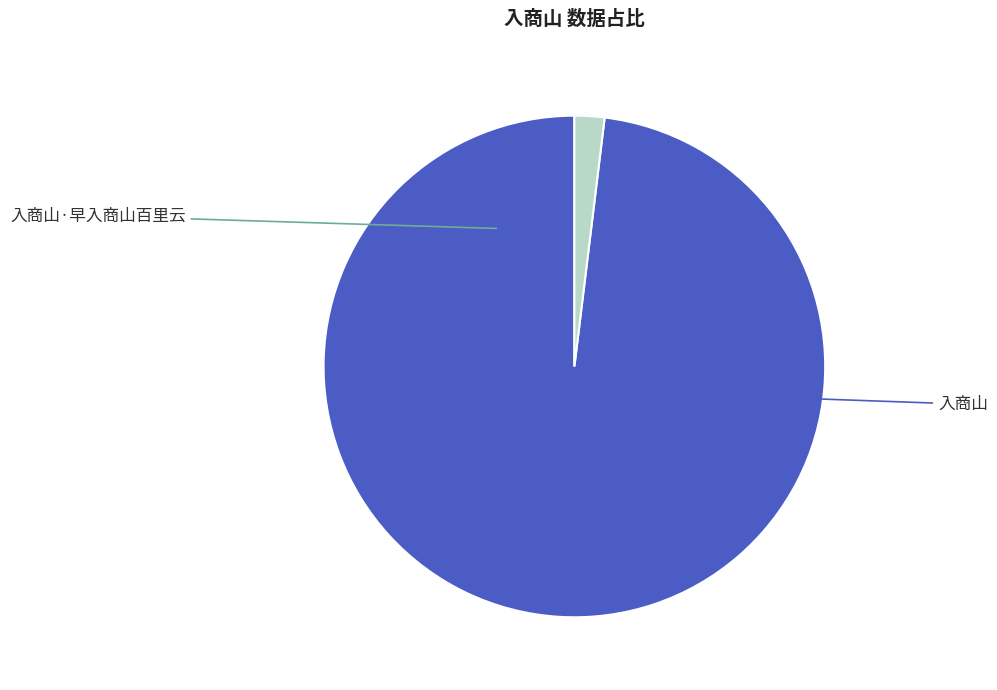

Is there any slice that represents more than half of the pie?

Yes